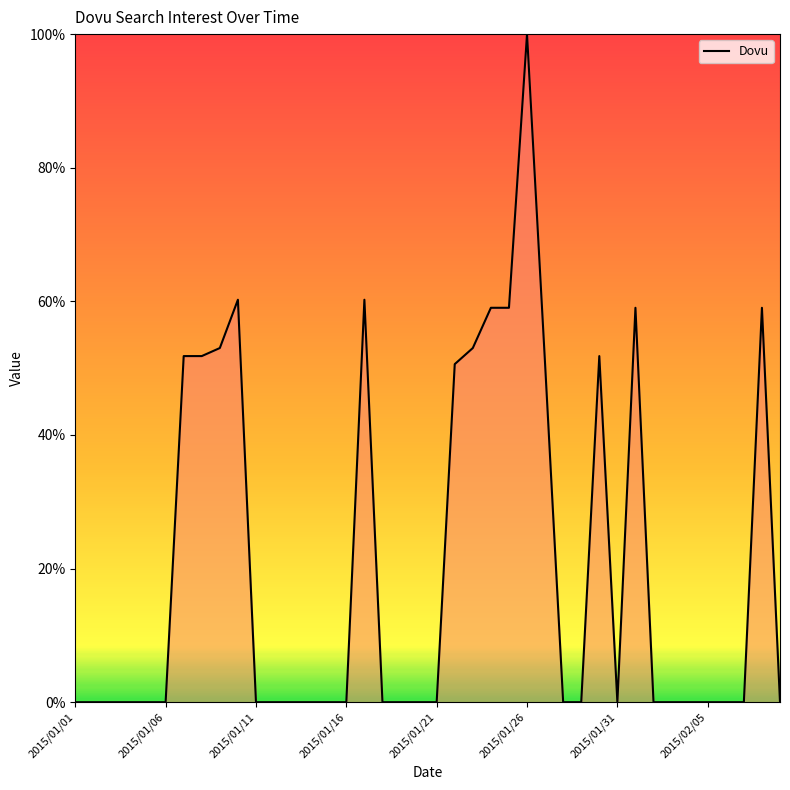

What is the difference between the maximum and minimum values?

100.0